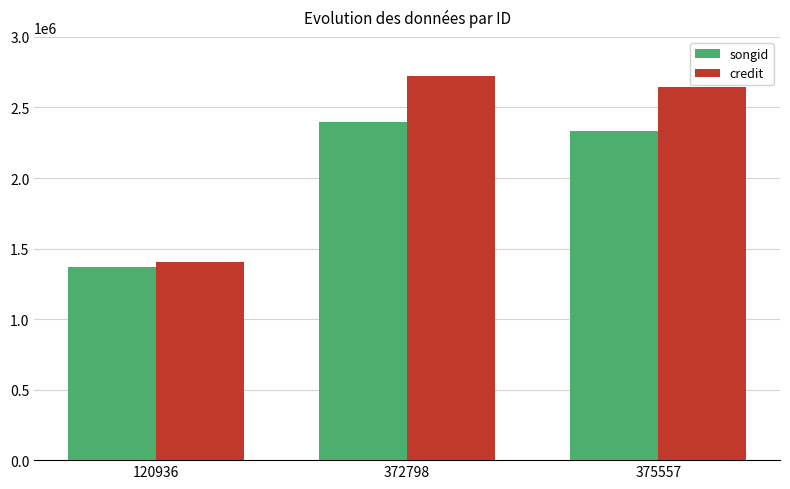

Is the value of credit at 372798 greater than the value of songid at 372798?

Yes